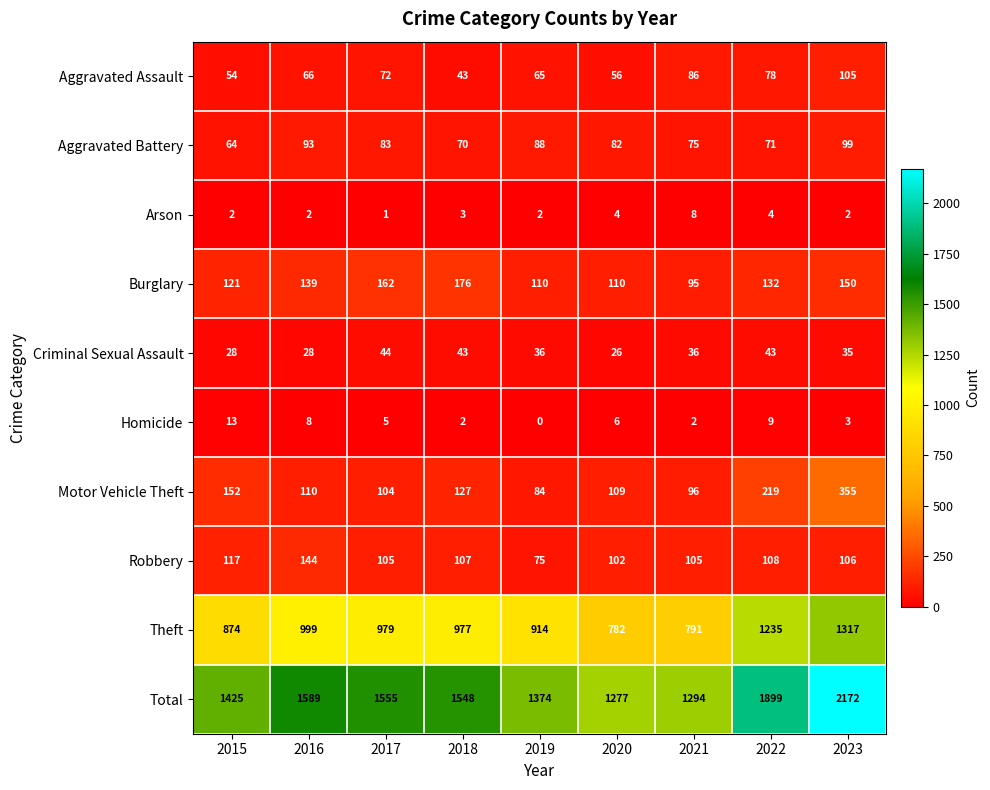

Which series has the largest range (max minus min)?

Total